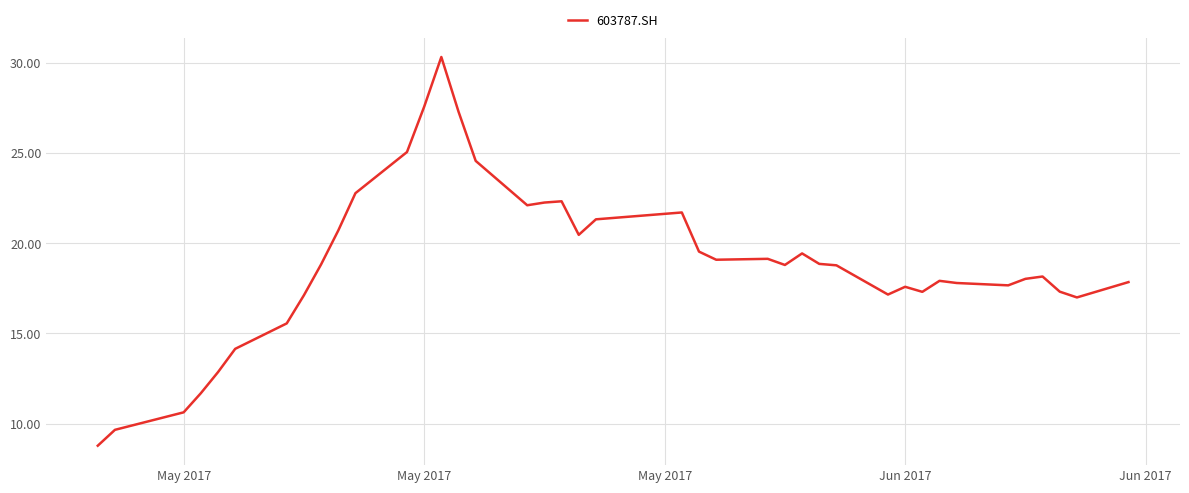

What is the minimum value shown in the chart?

8.8